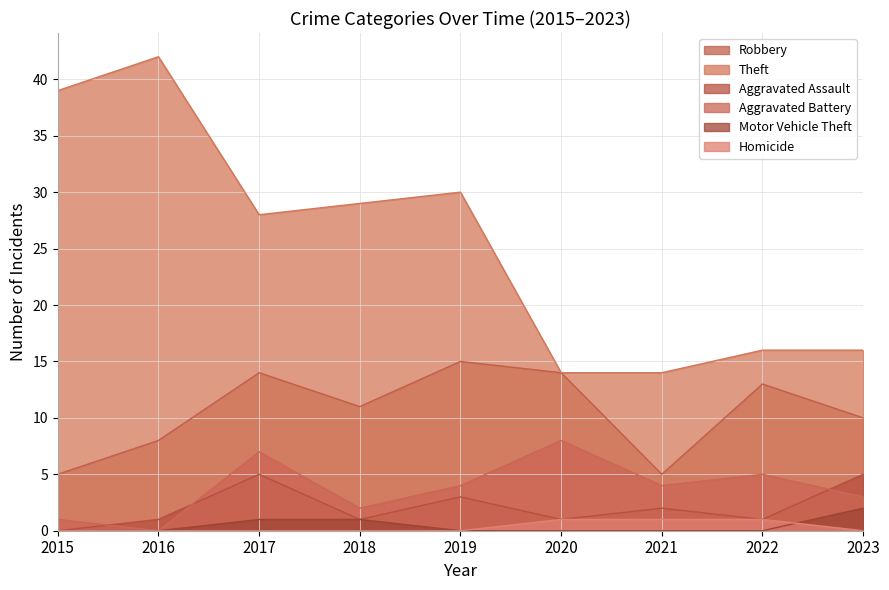

How many categories are shown in the chart?

9